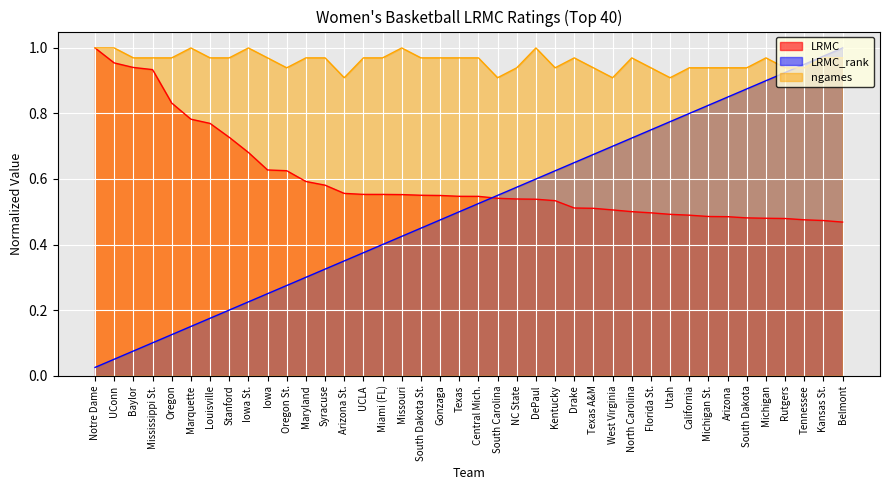

How many times do LRMC and LRMC_rank cross each other?

1